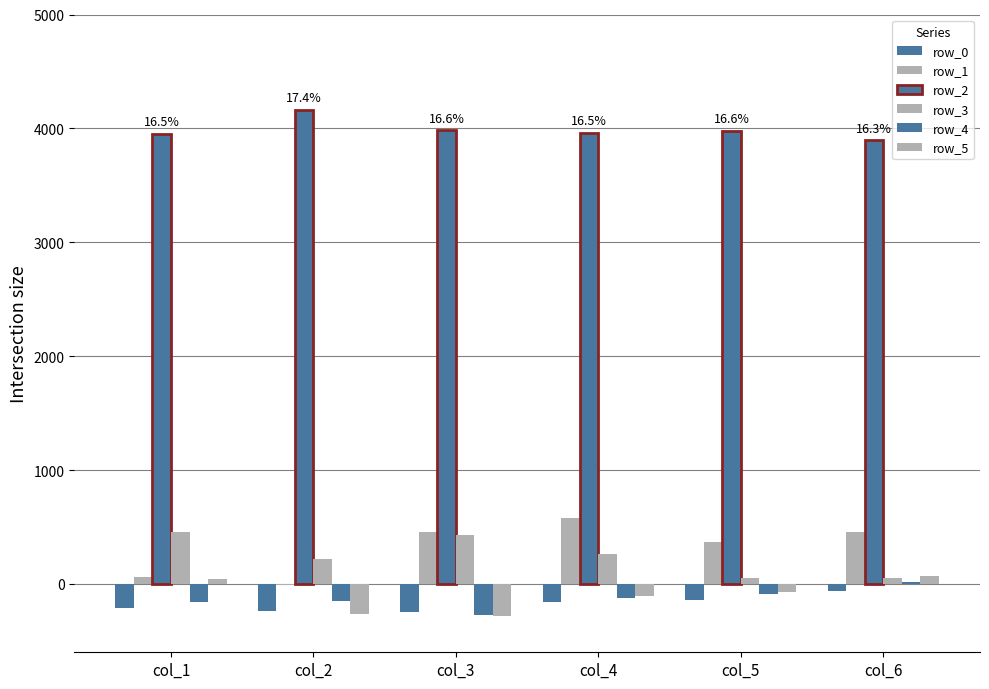

At which category is the sum across all series the highest?

col_6